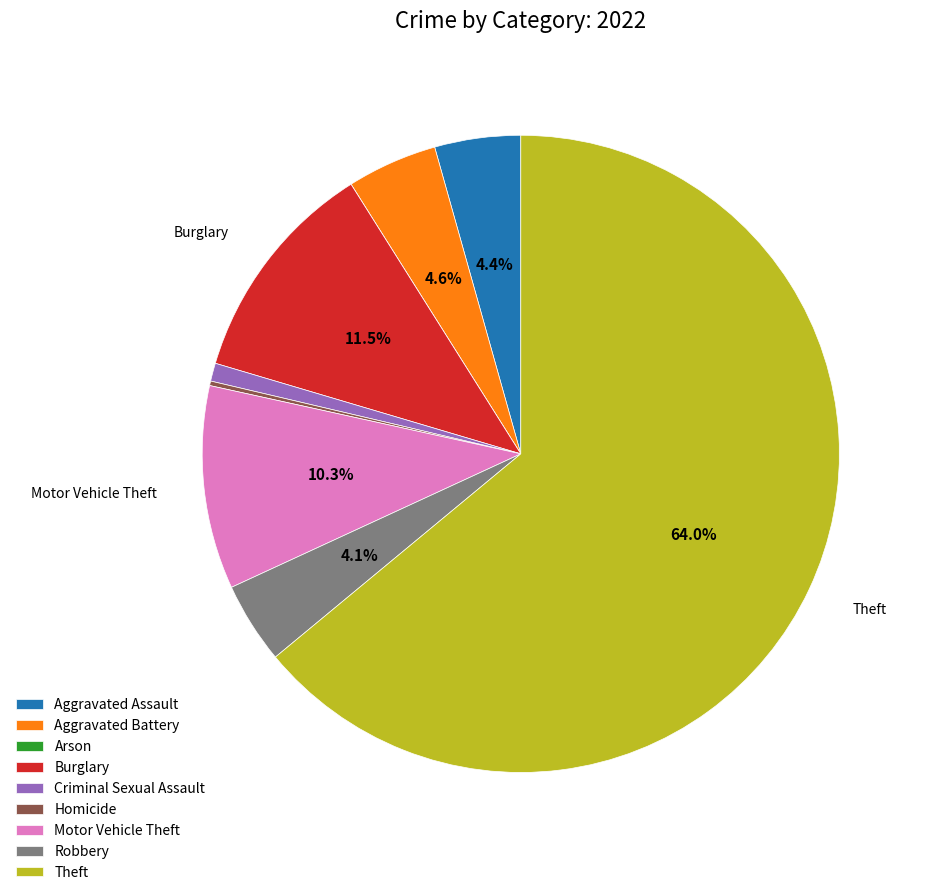

To the nearest percent, what portion does Robbery represent?

4%